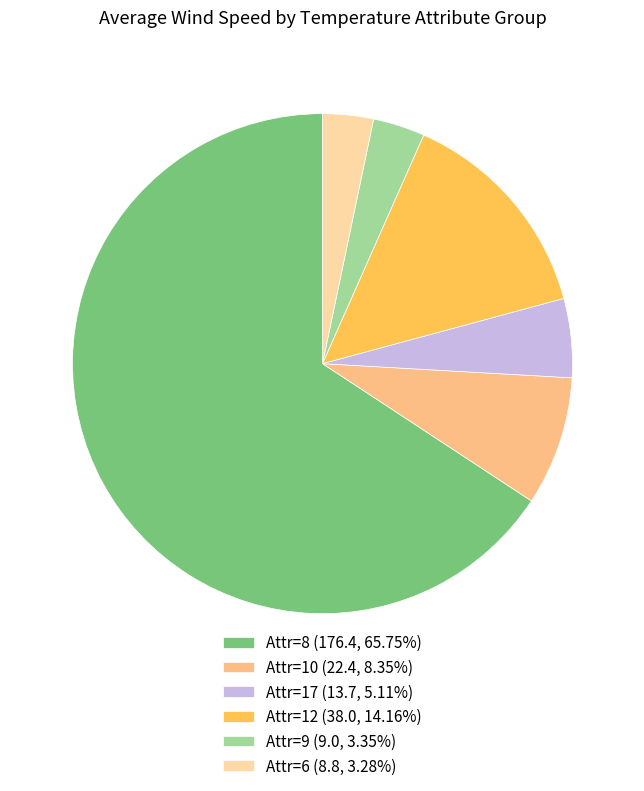

Is the sum of Attr=17 (13.7, 5.11%) and Attr=12 (38.0, 14.16%) greater than half?

No